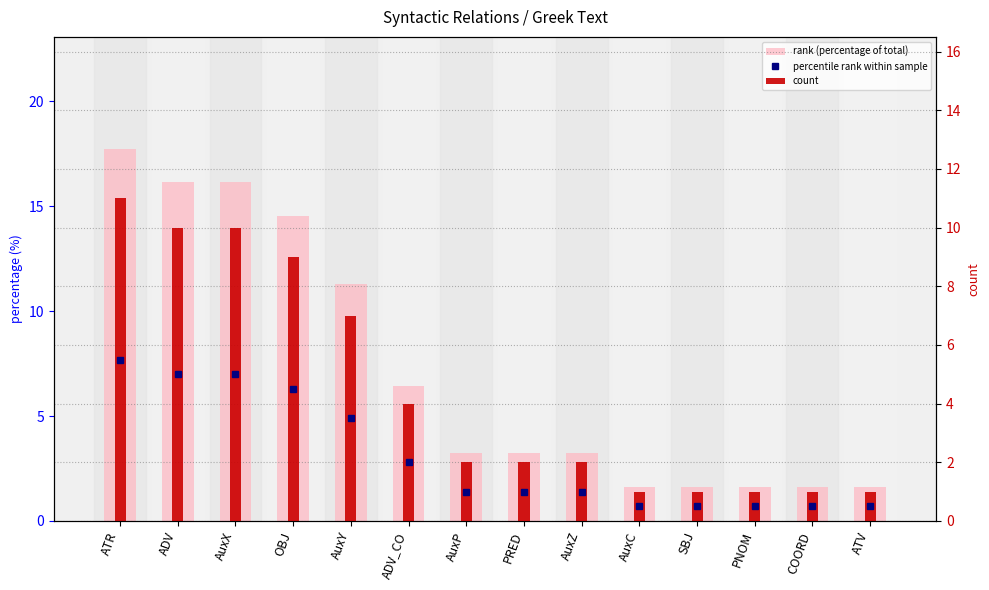

Reading right to left, transcribe all the data shown in this chart.

rank (percentage of total): 1.6	1.6	1.6	1.6	1.6	3.2	3.2	3.2	6.5	11.3	14.5	16.1	16.1	17.7
count: 1.0	1.0	1.0	1.0	1.0	2.0	2.0	2.0	4.0	7.0	9.0	10.0	10.0	11.0